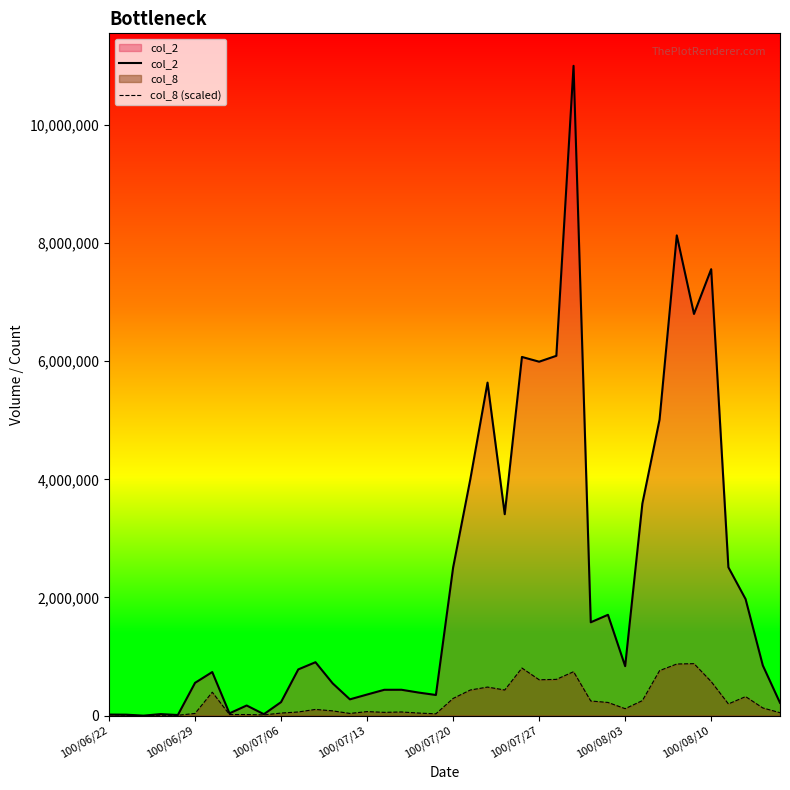

The col_8 (scaled) series shows 7688.5 at 9. True or false?

False